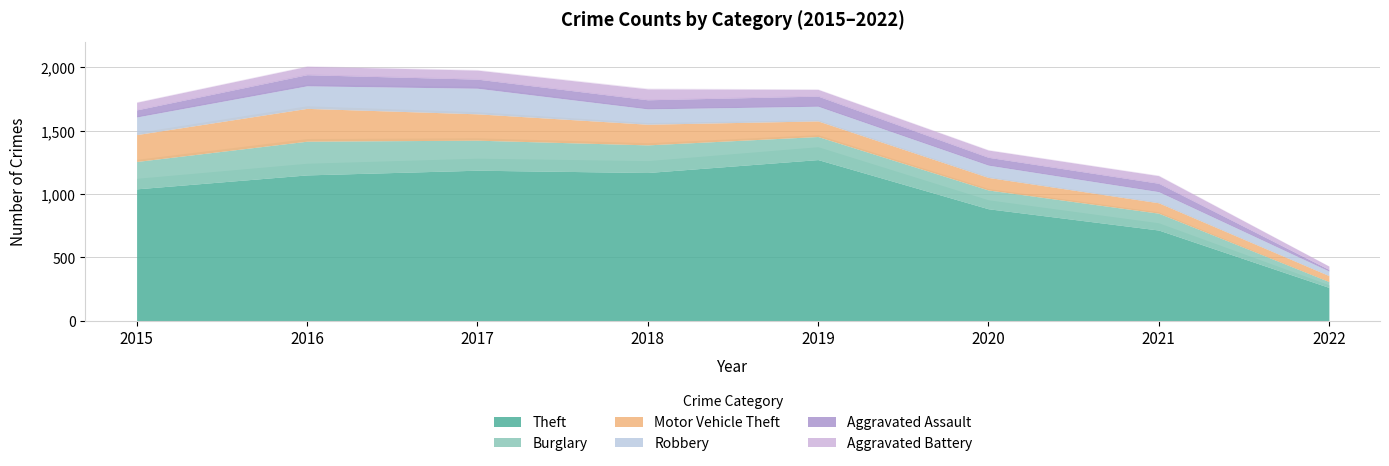

What is the total value across all series at 2018?

1830